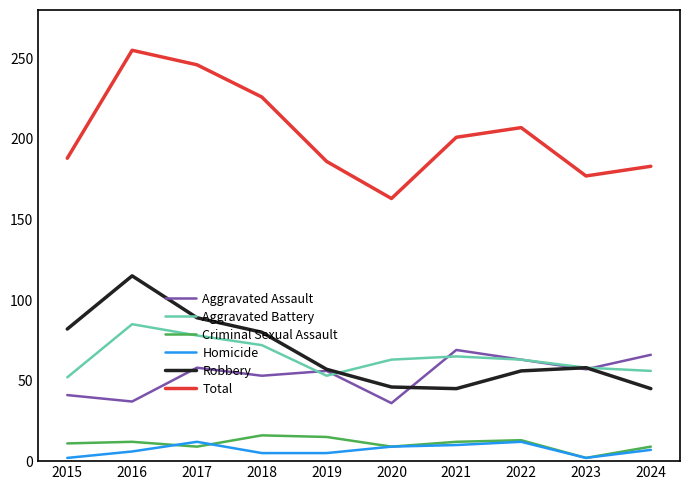

What is the difference between the maximum and minimum values in the Aggravated Battery series?

33